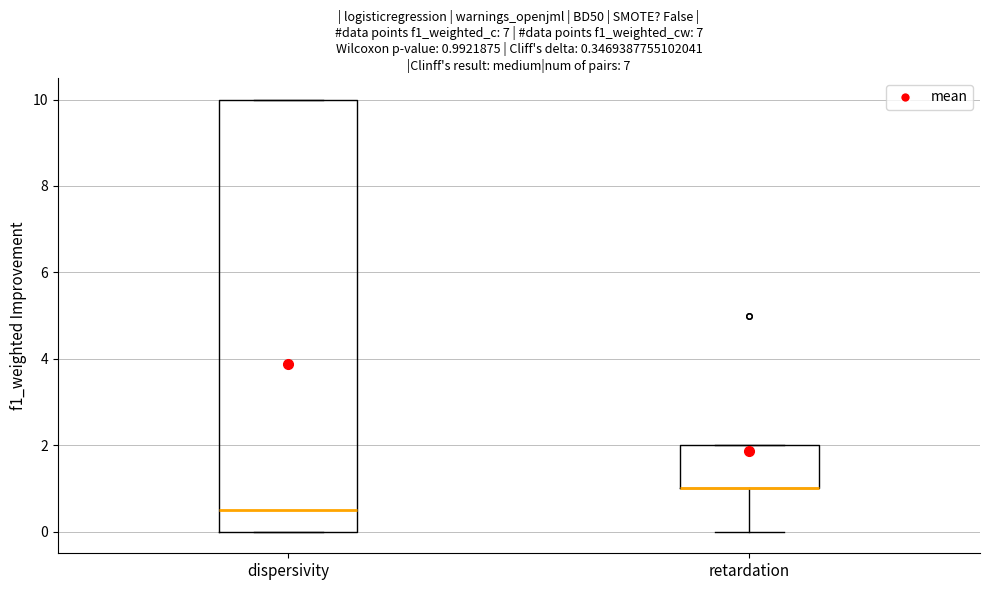

Which box is the tallest, from its lower edge to its upper edge?

dispersivity